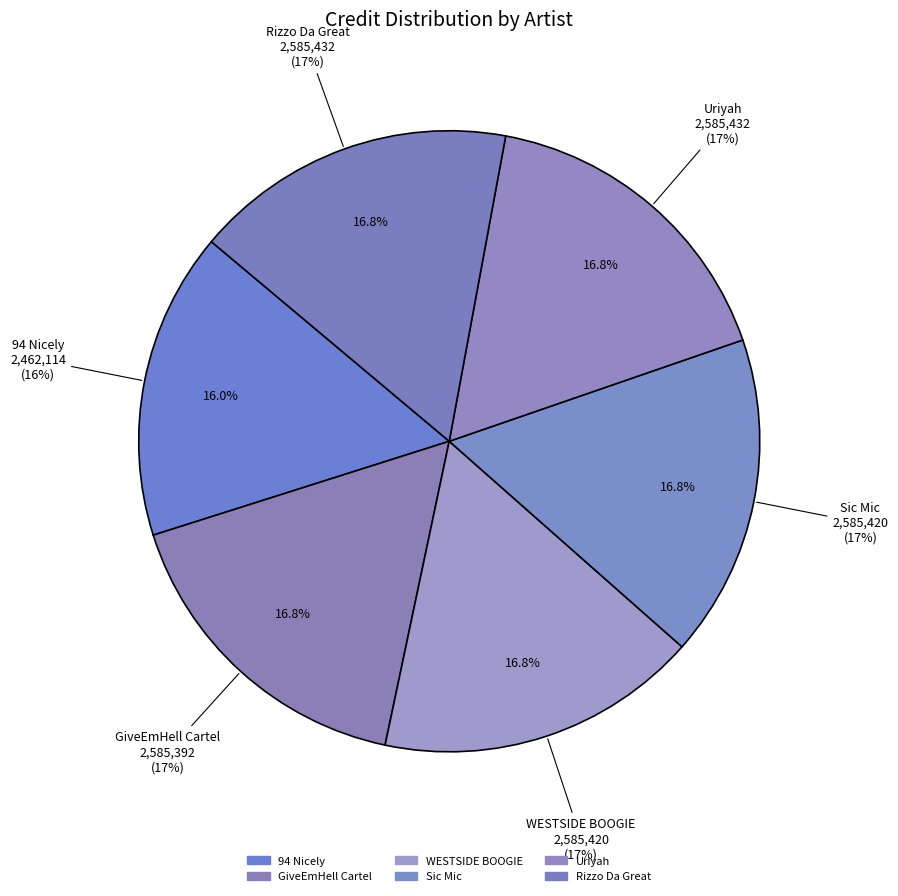

Between 1912178 and 1912177, which is larger?

1912178